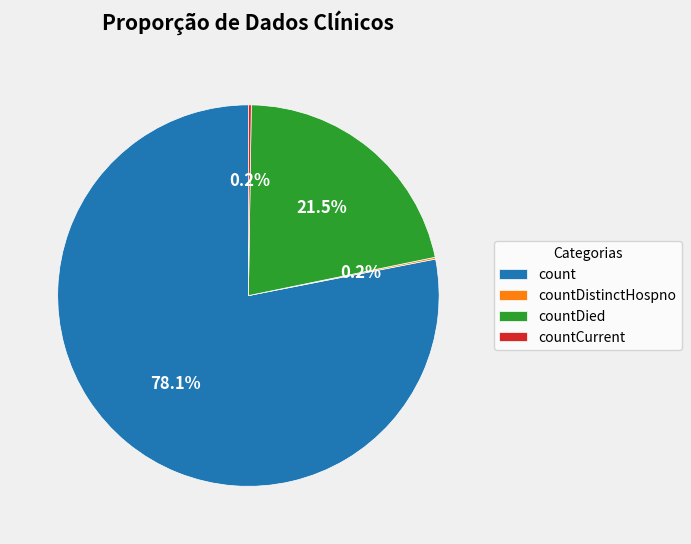

Between countDied and count, which is larger?

count